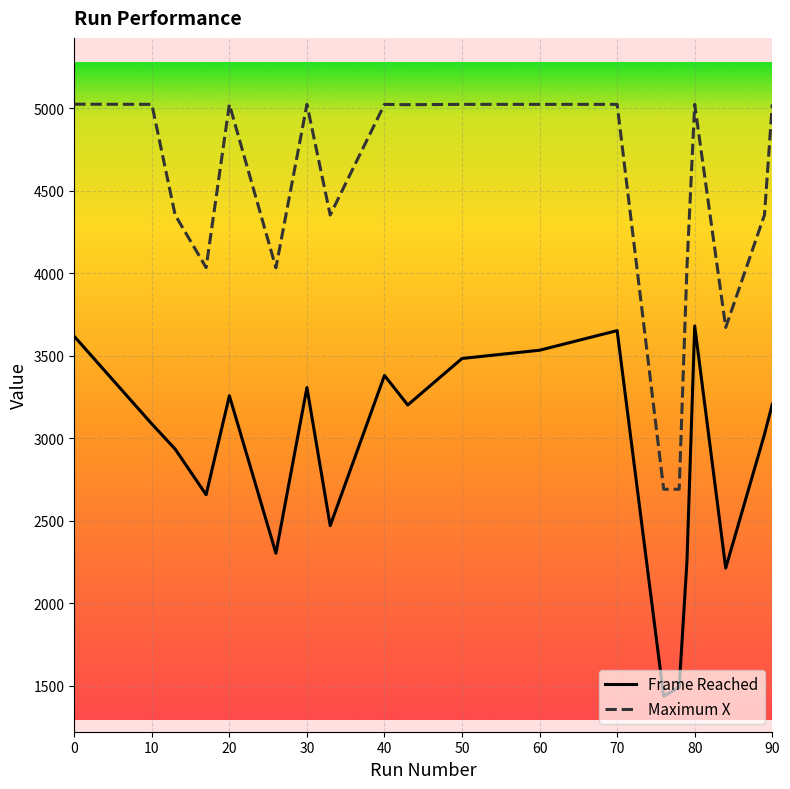

Which series has the largest total across all categories?

Maximum X